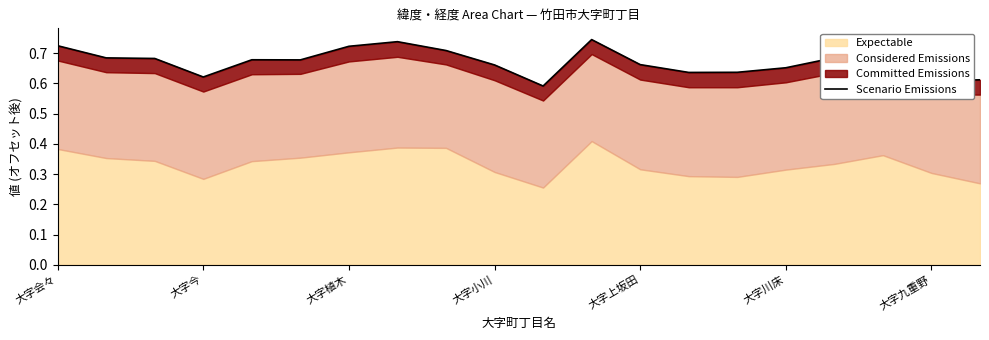

What is the greatest value displayed?

0.7